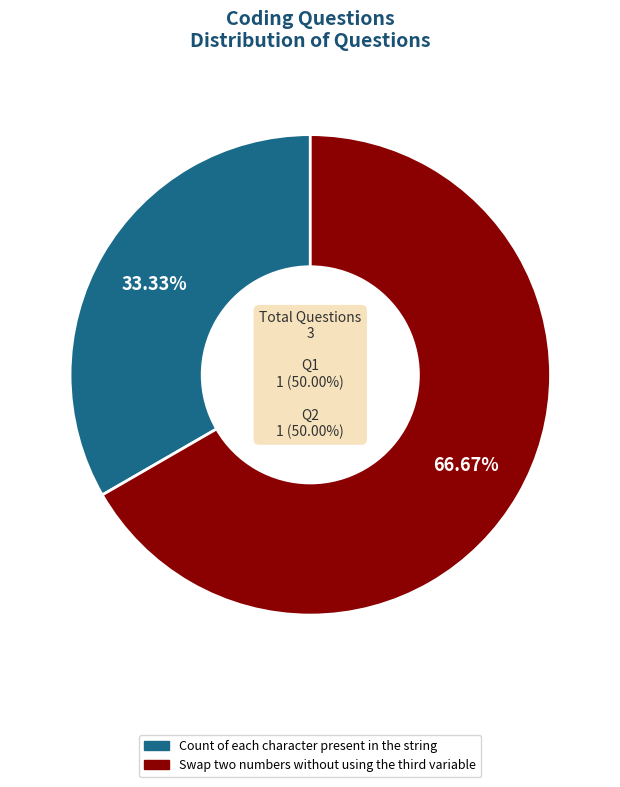

Which category accounts for the majority?

Swap two numbers without using the third variable